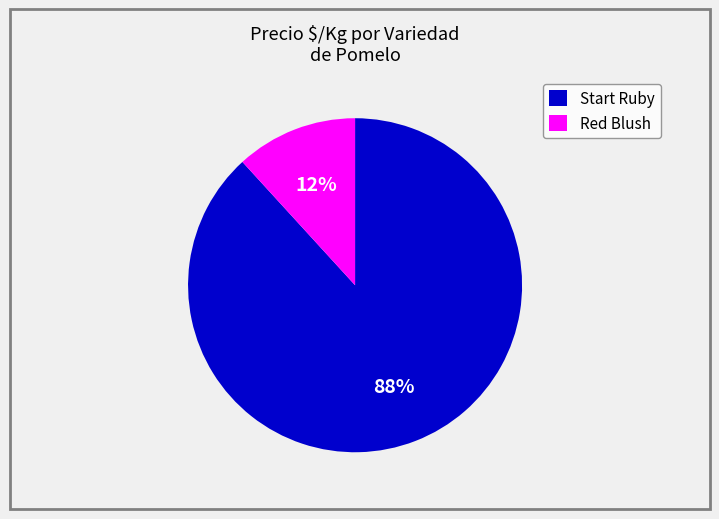

Is it true that Red Blush is 26% of the pie?

False